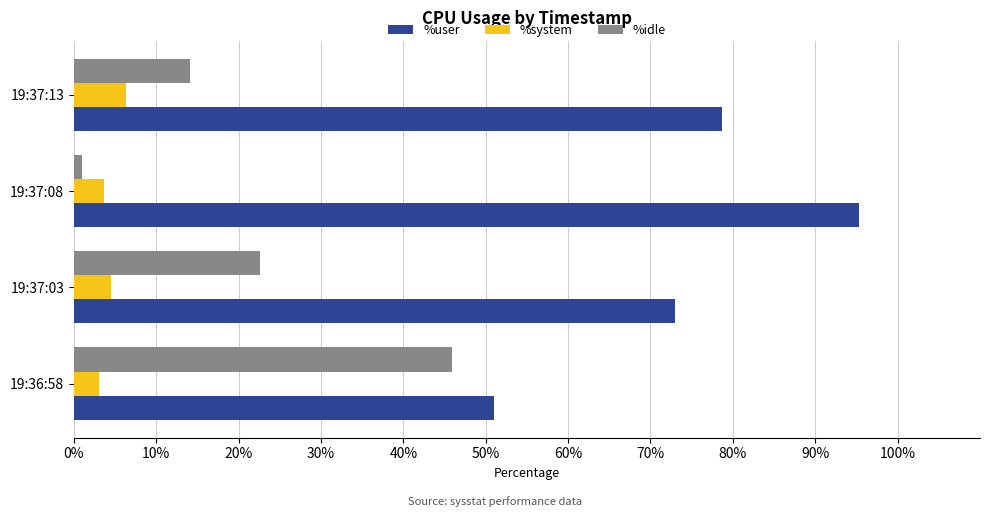

Rank the series at 19:36:58 from lowest to highest value.

%system, %idle, %user